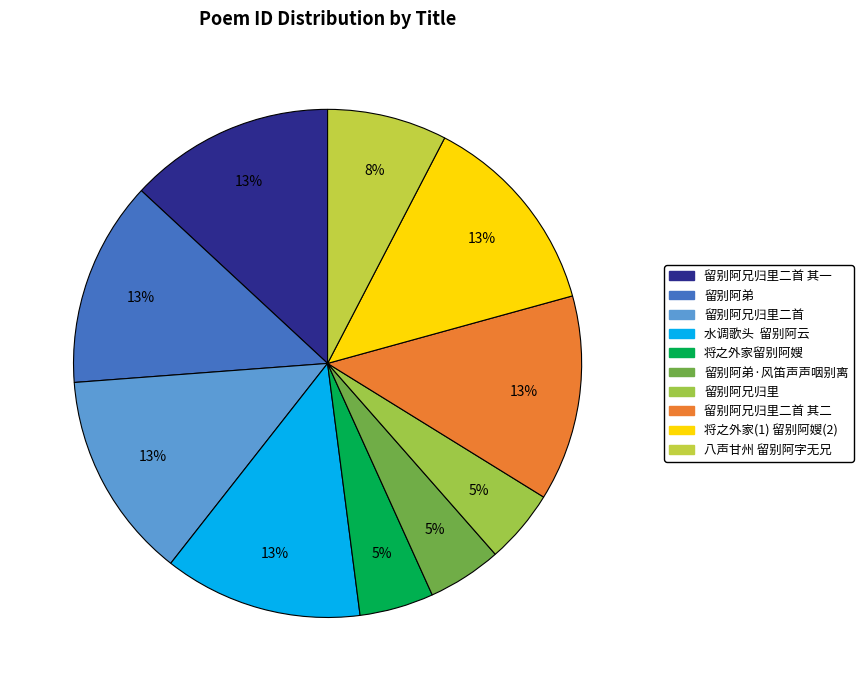

Does any single category account for the majority?

No